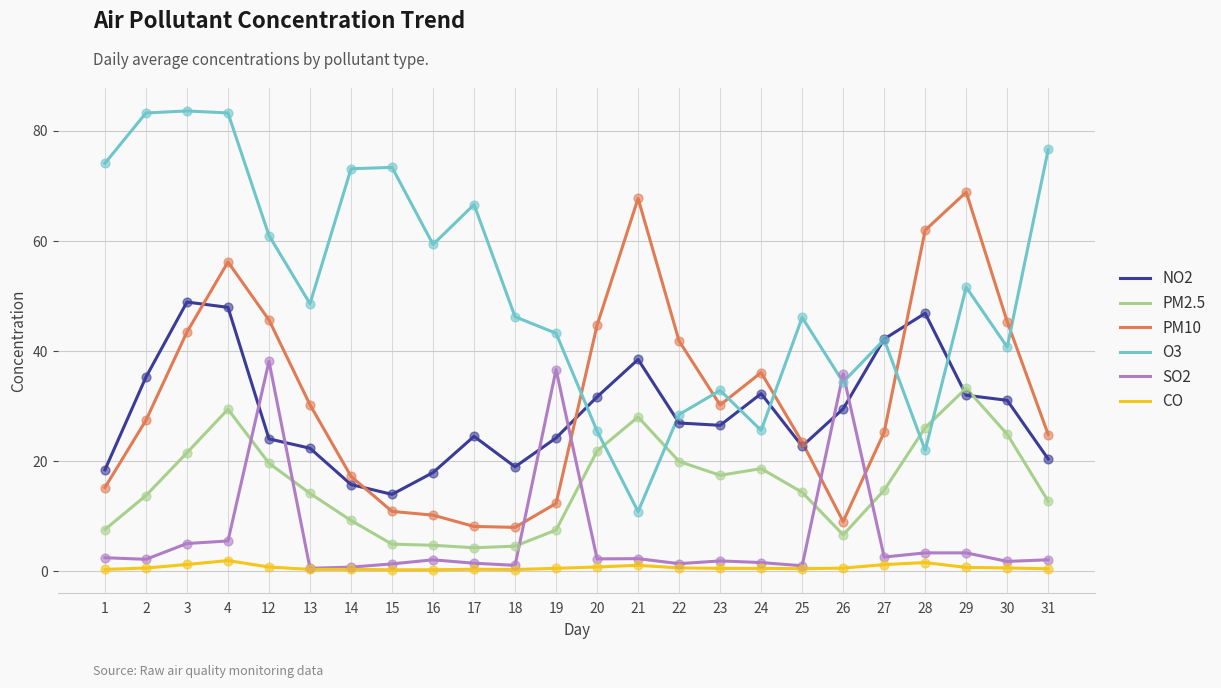

Is the value of PM2.5 at 12 greater than the value of PM10 at 14?

Yes